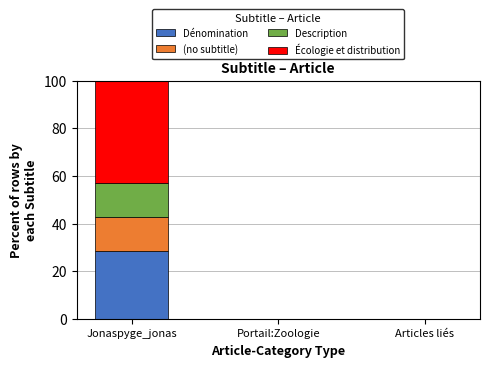

At which label does Dénomination reach its peak?

Jonaspyge_jonas